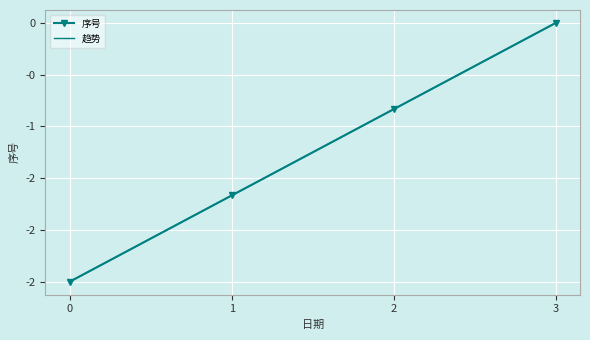

True or false: 序号 and 趋势 intersect in this chart.

False